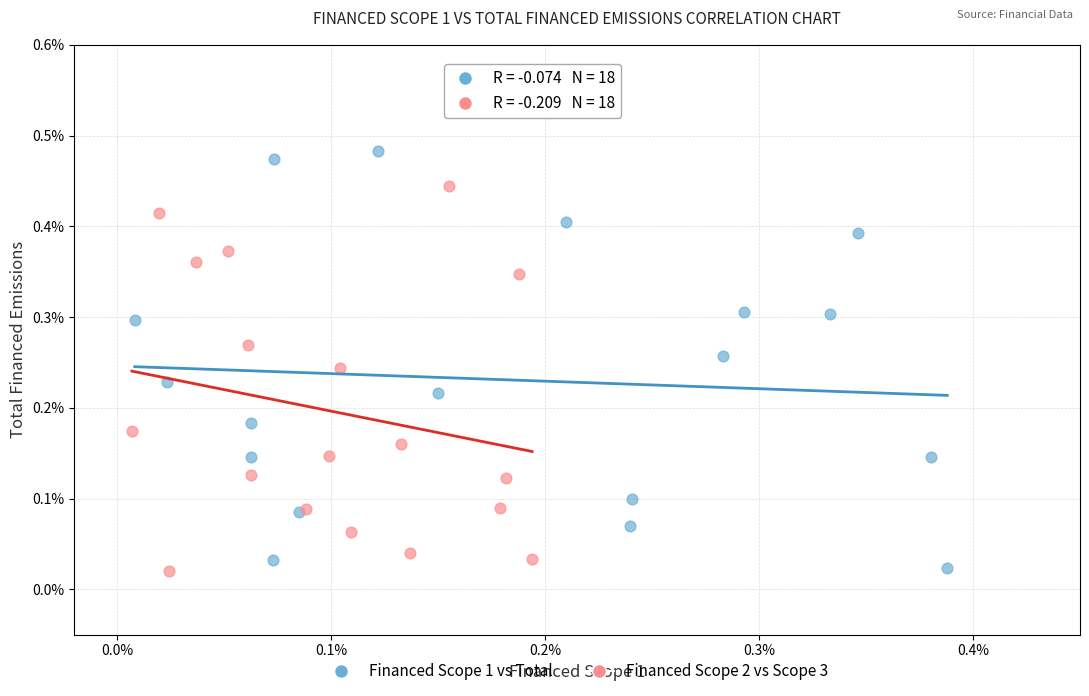

Which series has the widest spread of Y values?

Financed Scope 1 vs Total